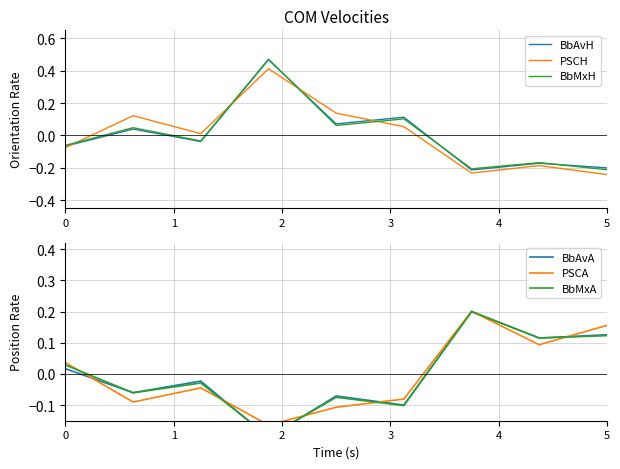

Which series changed the most between 2 and 7?

PSCH